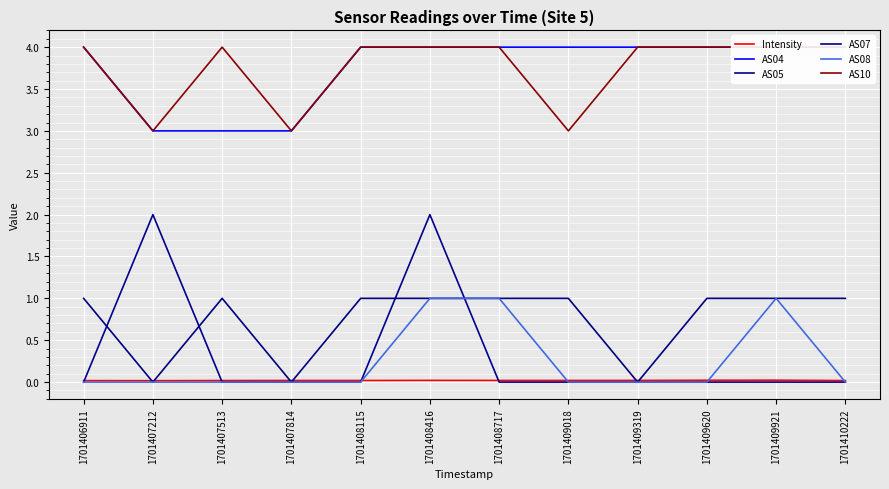

What is the value of the AS04 point at the 4th from the left?

3.0